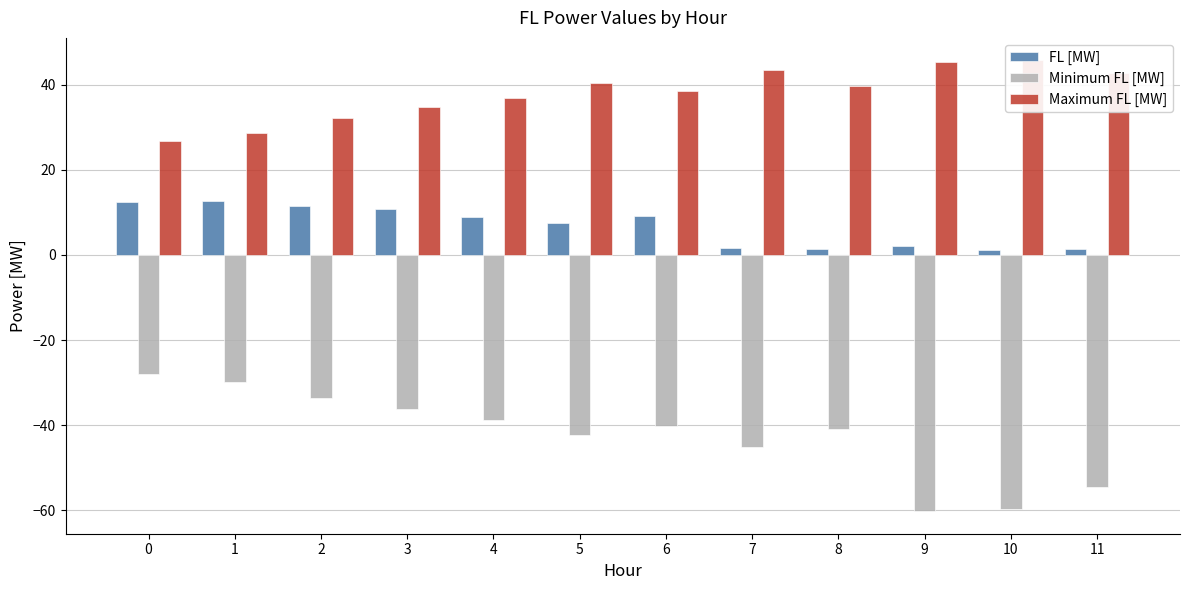

What value does the Minimum FL [MW] series have at 1?

-29.8